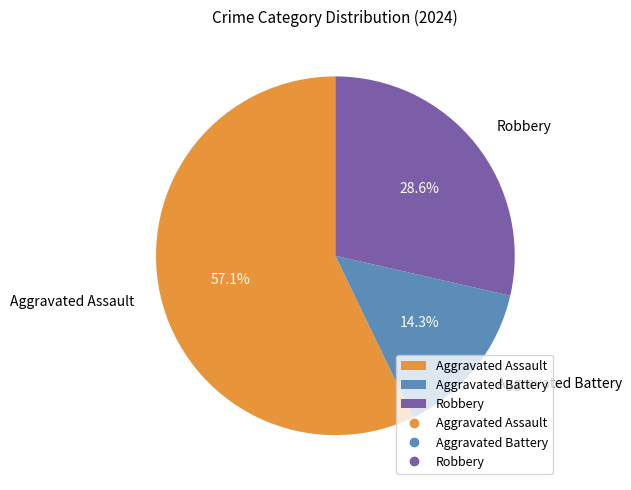

To the nearest percent, what percentage of the pie is Aggravated Assault?

57%